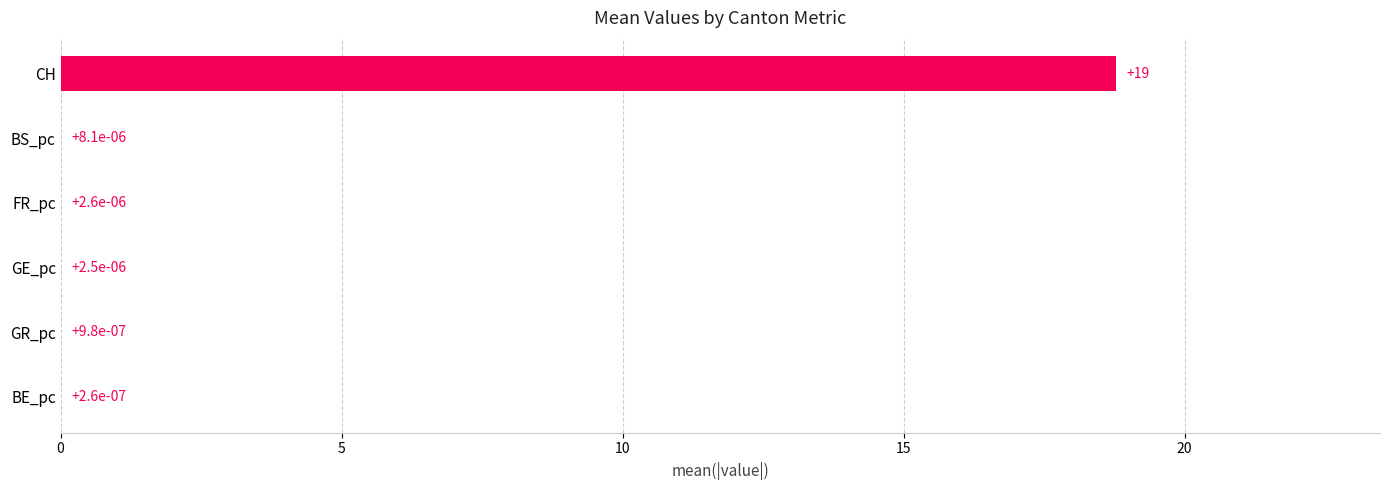

What is the average value?

3.1